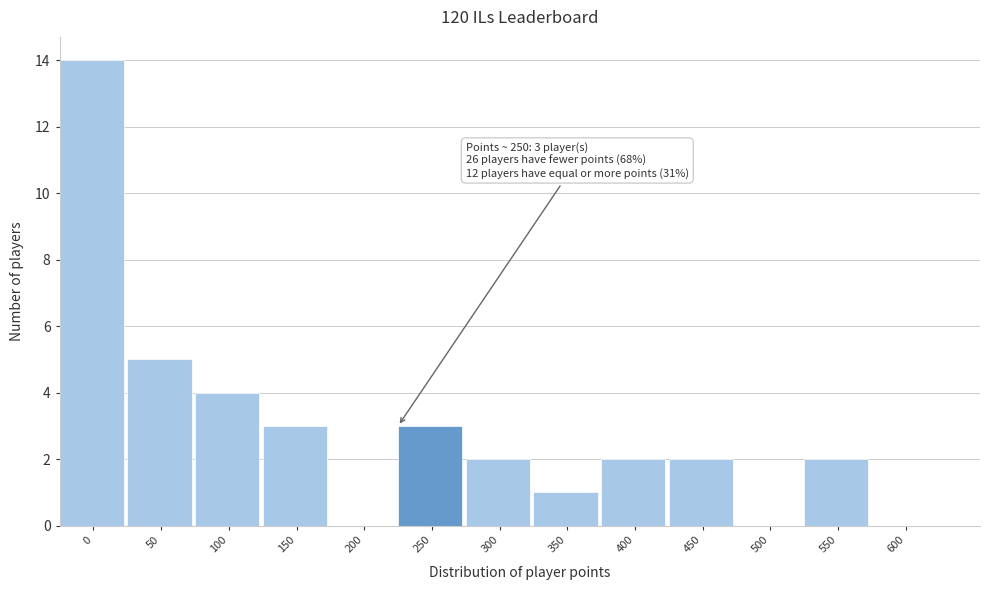

Reading right to left, extract all data points from this chart.

600=0	550=2	500=0	450=2	400=2	350=1	300=2	250=3	200=0	150=3	100=4	50=5	0=14